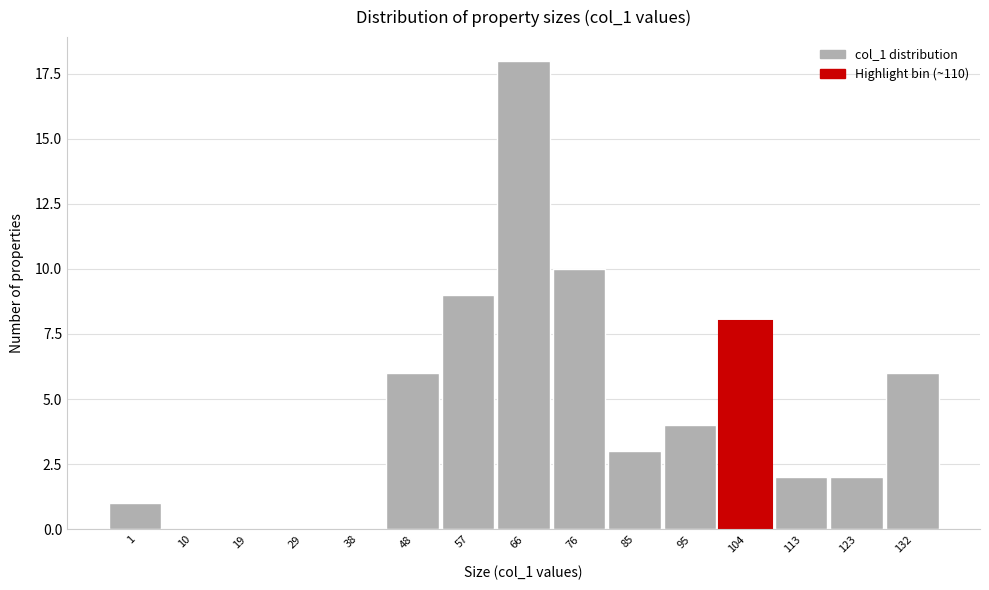

Reading left to right, extract all data points from this chart.

1=1	10=0	19=0	29=0	38=0	48=6	57=9	66=18	76=10	85=3	95=4	104=8	113=2	123=2	132=6